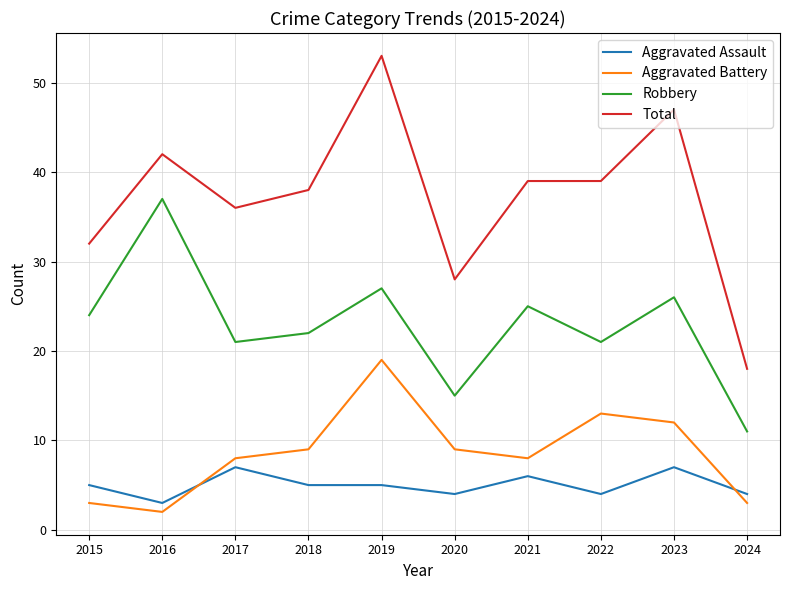

What is the difference between the maximum and second lowest values in the Total series?

25